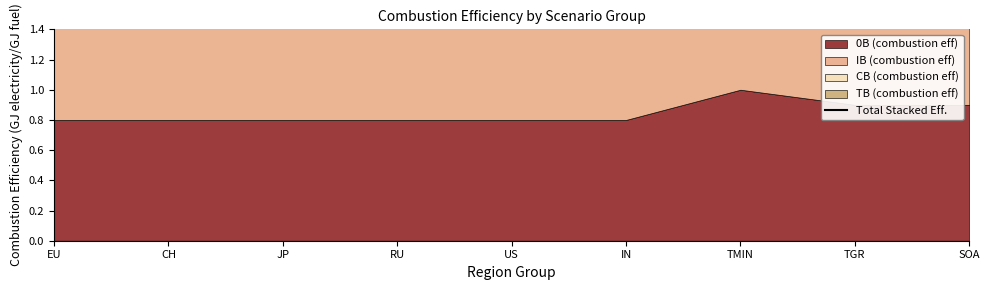

Reading left to right, what are all the values shown in this chart?

3.2	3.2	3.2	3.2	3.2	3.2	4.0	3.6	3.6